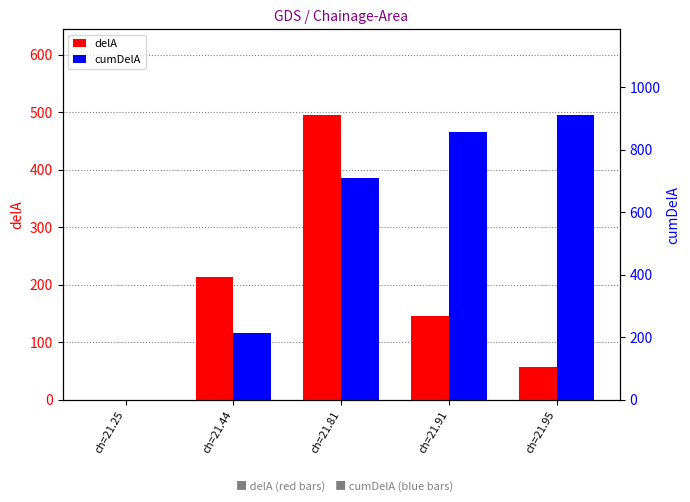

Is the value of cumDelA at ch=21.95 greater than the value of delA at ch=21.91?

Yes